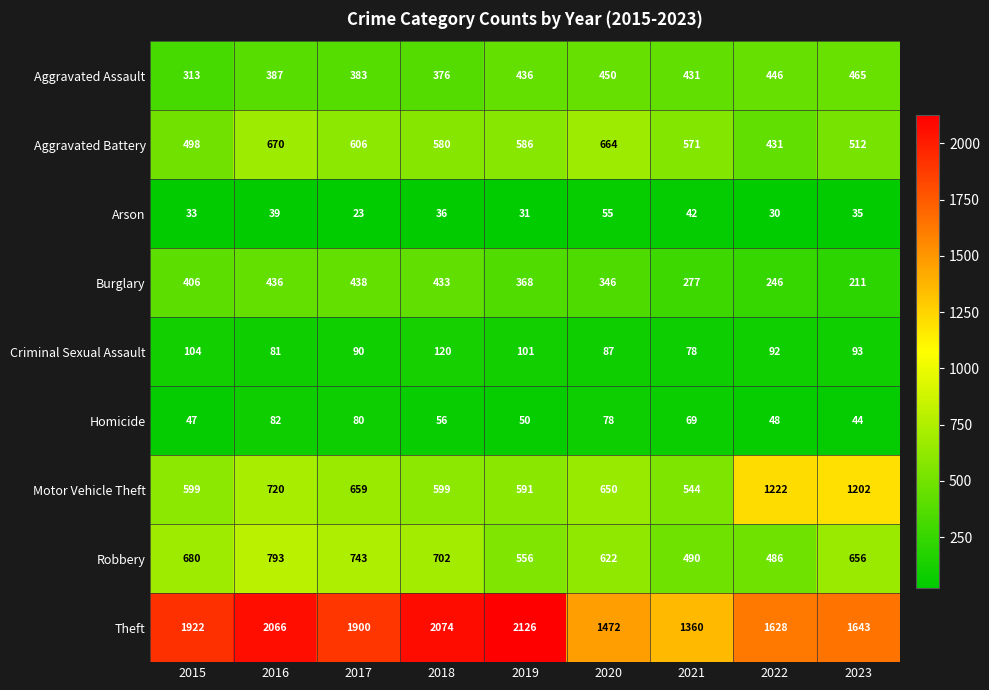

Where is Burglary nearest to the value 324?

2020